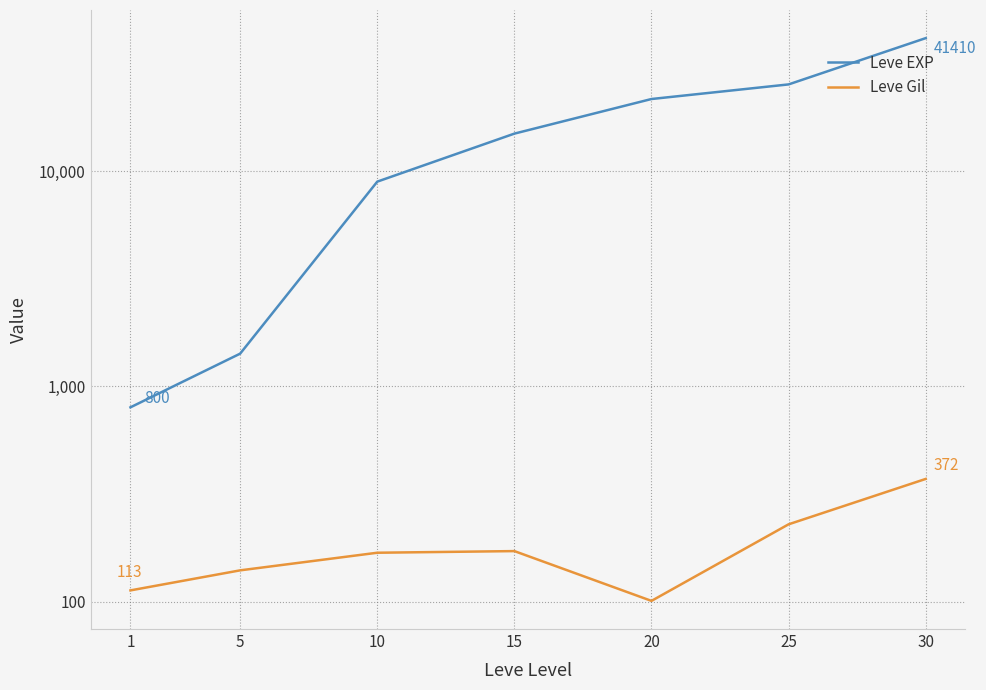

At 25, list the series in order from smallest to largest.

Leve Gil, Leve EXP